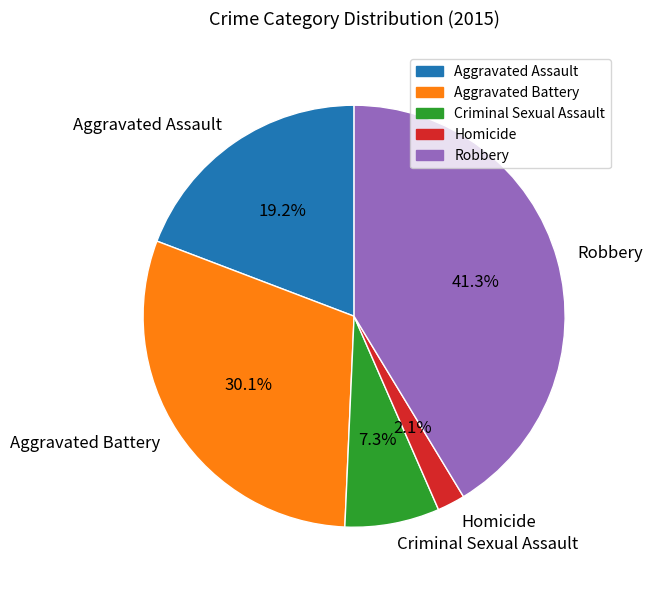

Between Aggravated Assault and Aggravated Battery, which is larger?

Aggravated Battery